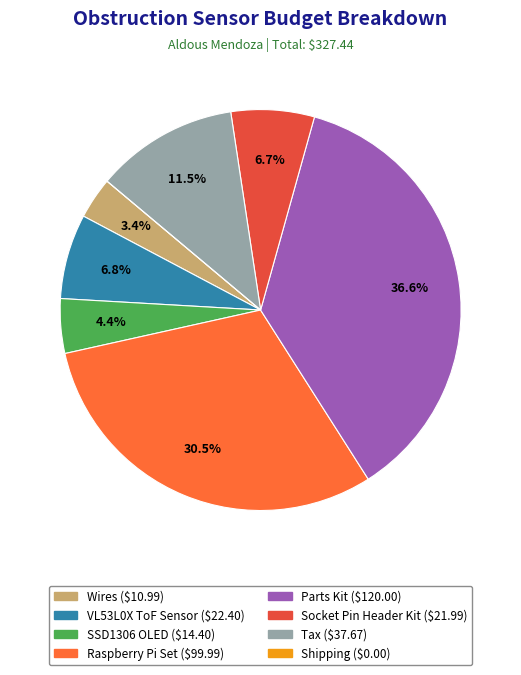

Is it true that Wires is 15% of the pie?

False